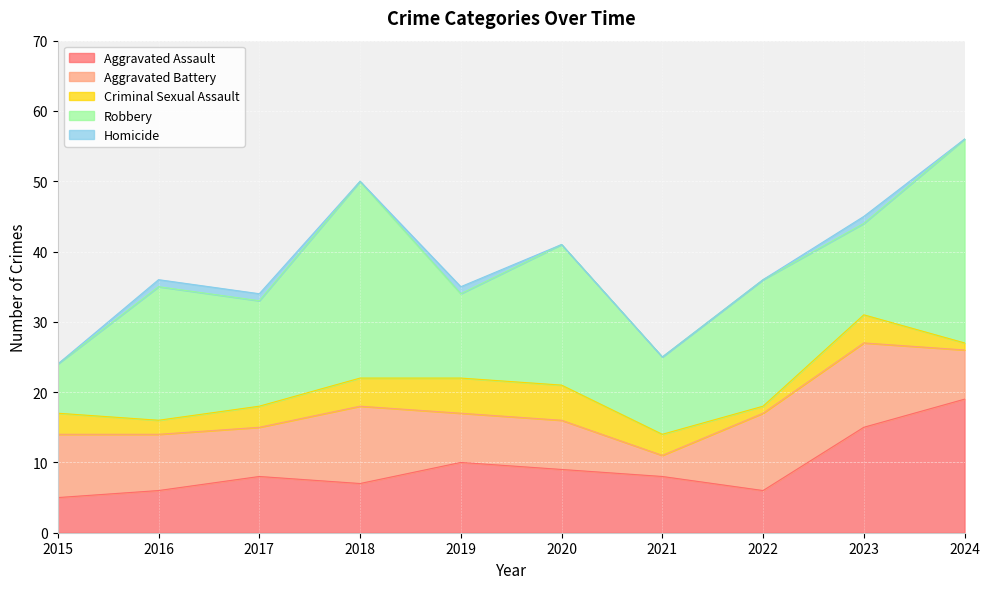

What are all the series names shown in the legend?

Aggravated Assault, Aggravated Battery, Criminal Sexual Assault, Robbery, Homicide